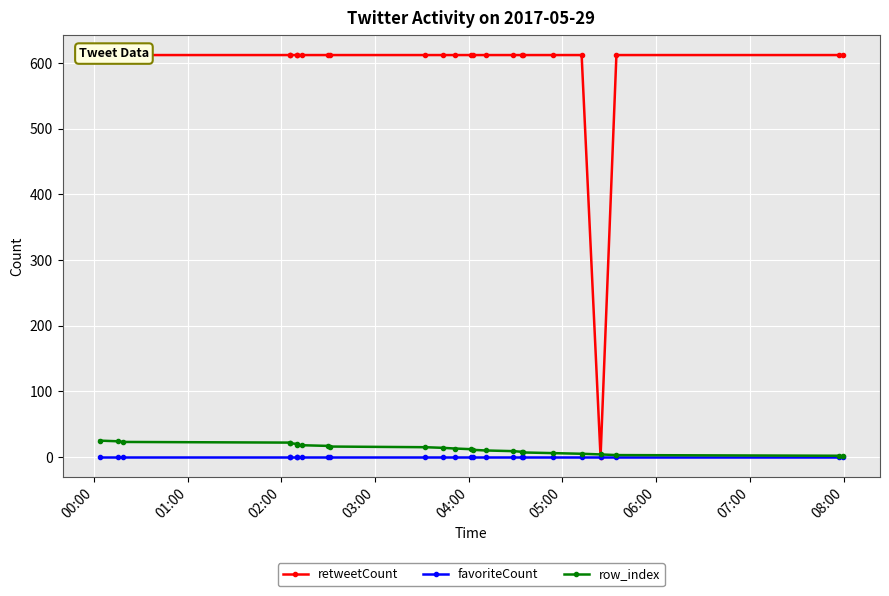

What is the value of the retweetCount point at the 19th from the left?

612